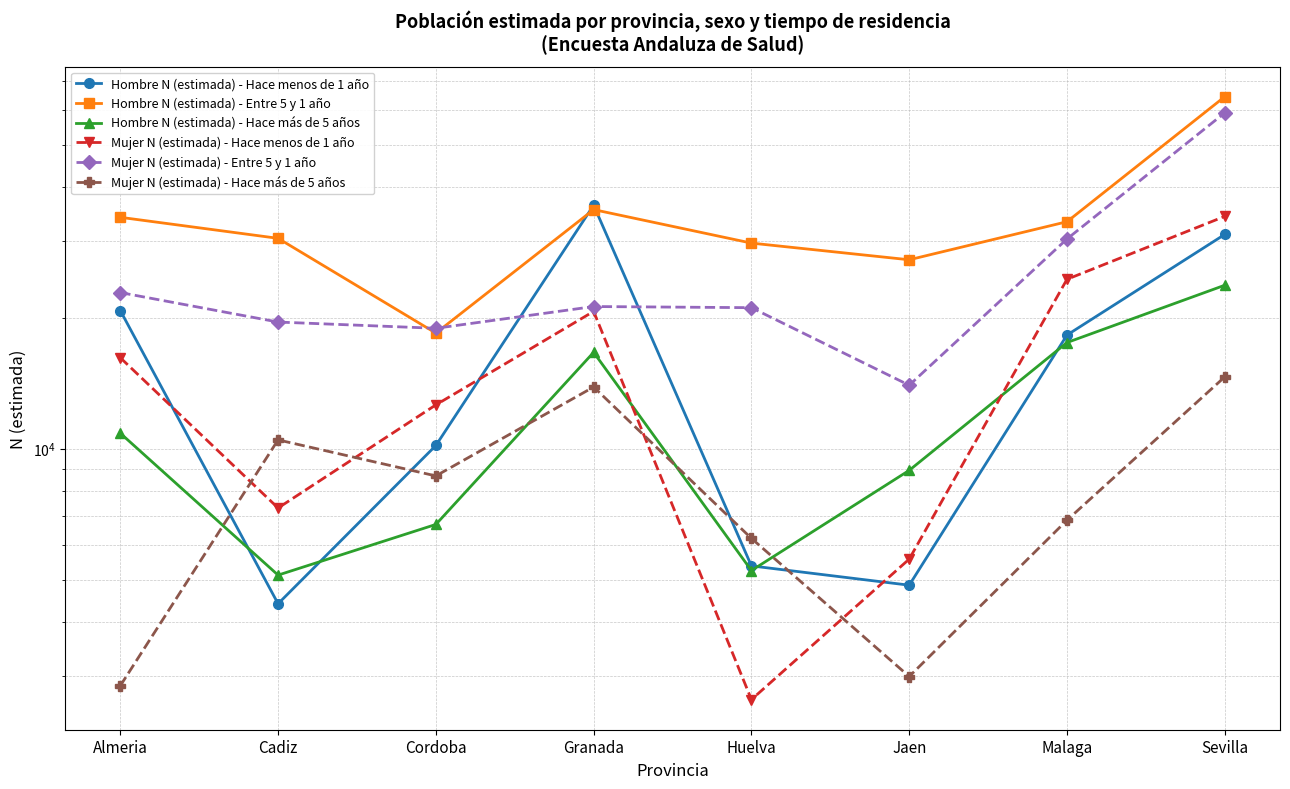

The Hombre N (estimada) - Entre 5 y 1 año series shows 53195 at Granada. True or false?

False